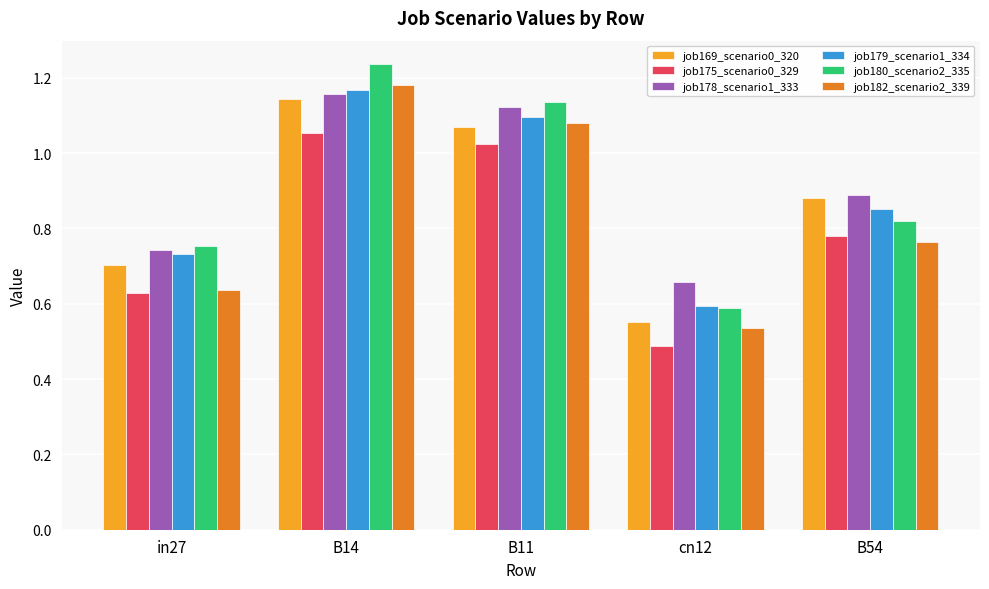

Count the job169_scenario0_320 values in the range 0 to 1.

3